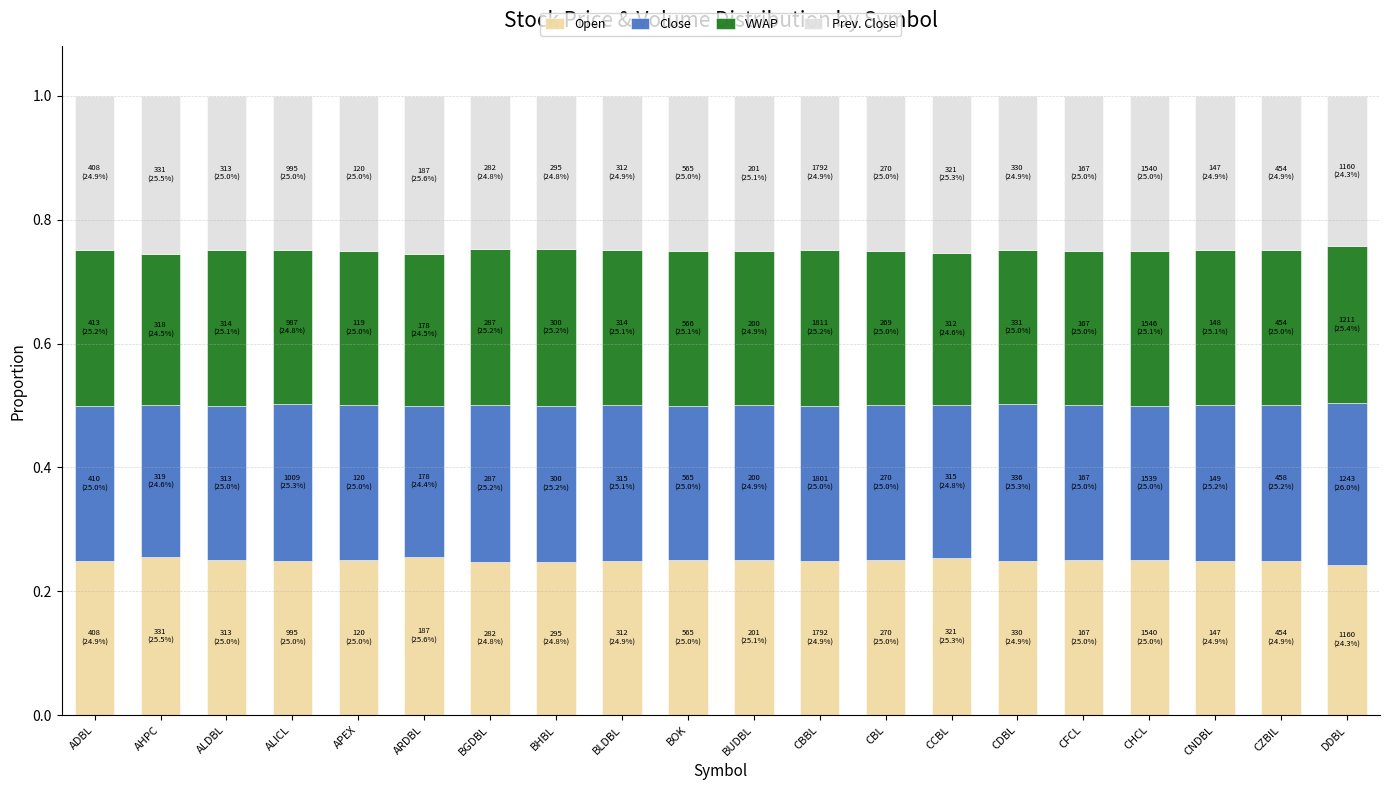

Does the chart contain stacked bars?

Yes